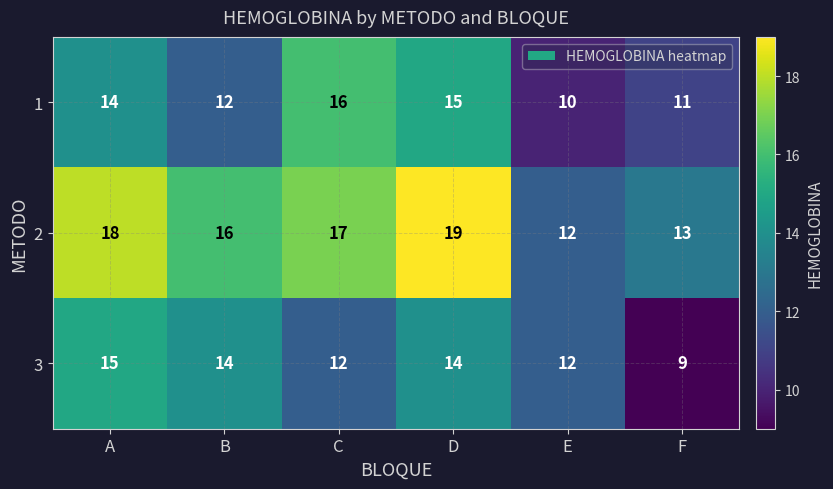

List the series in order of their peak value, highest first.

2, 1, 3